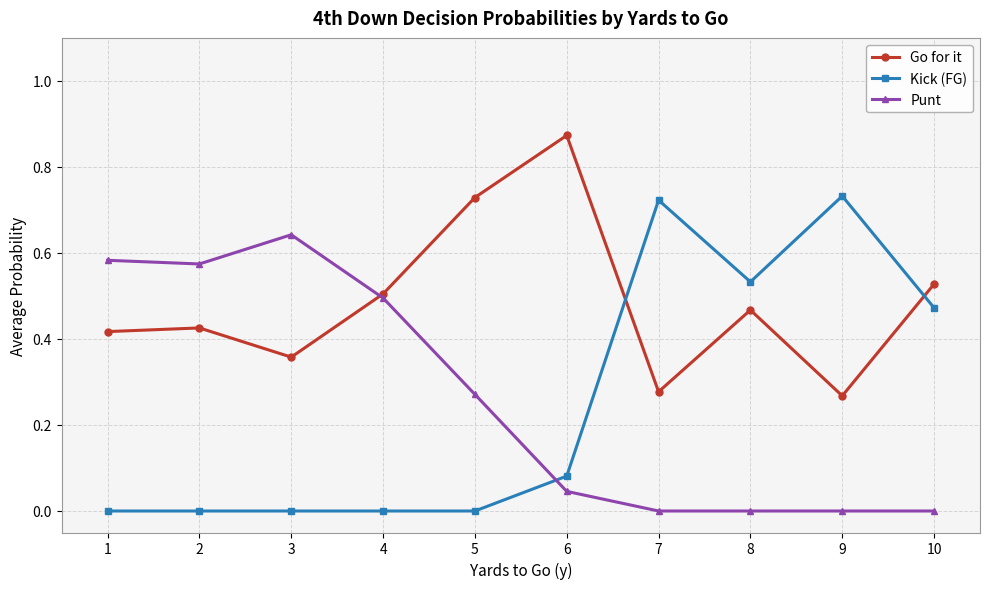

The Punt series shows 0.0 at 8. True or false?

True